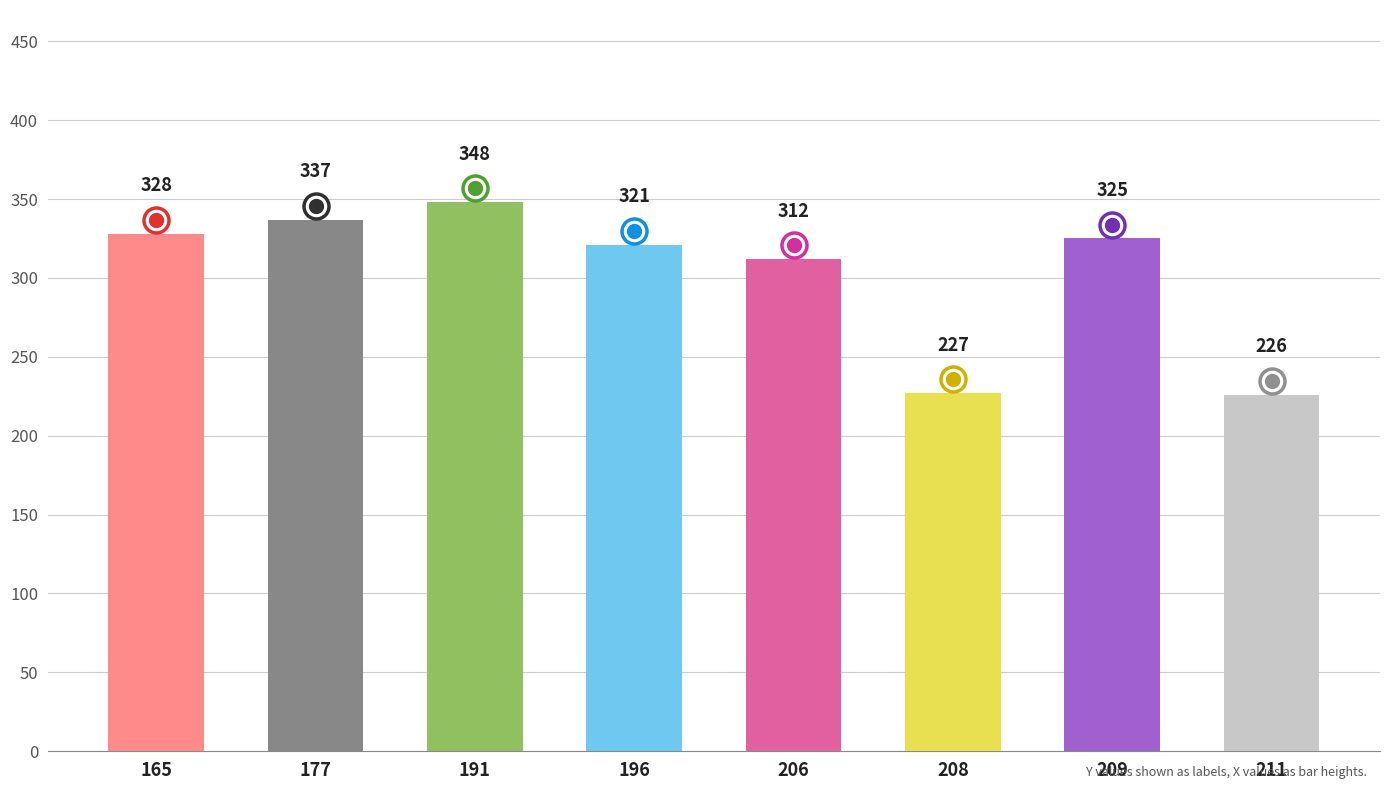

Reading left to right, what are all the values shown in this chart?

165=328	177=337	191=348	196=321	206=312	208=227	209=325	211=226